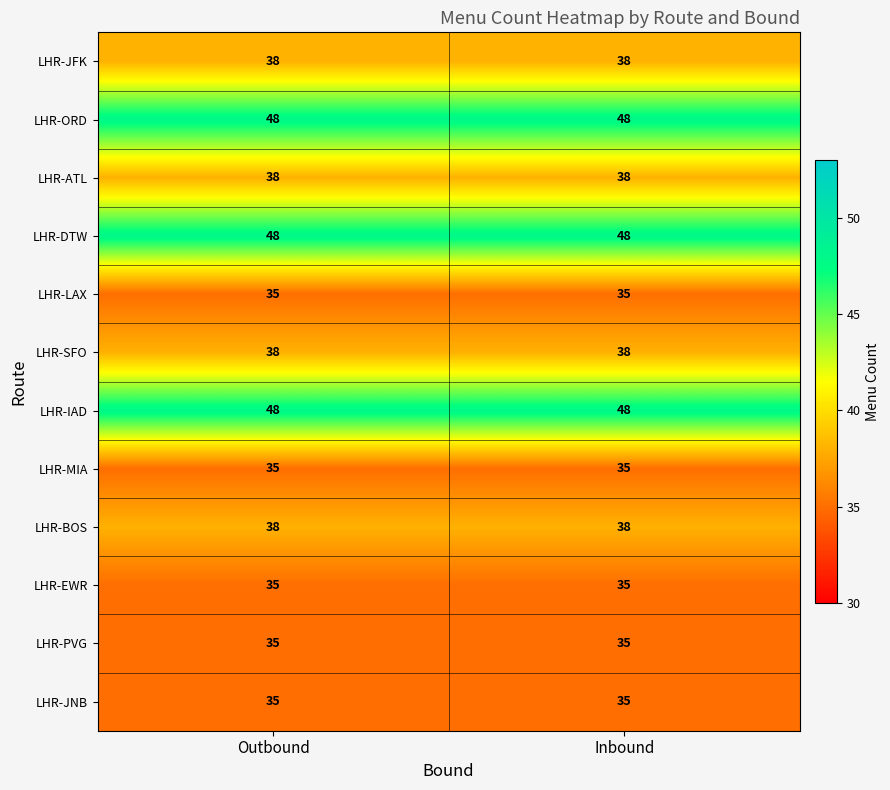

Reading left to right, transcribe all the data shown in this chart.

LHR-JFK: Outbound=38	Inbound=38
LHR-ORD: Outbound=48	Inbound=48
LHR-ATL: Outbound=38	Inbound=38
LHR-DTW: Outbound=48	Inbound=48
LHR-LAX: Outbound=35	Inbound=35
LHR-SFO: Outbound=38	Inbound=38
LHR-IAD: Outbound=48	Inbound=48
LHR-MIA: Outbound=35	Inbound=35
LHR-BOS: Outbound=38	Inbound=38
LHR-EWR: Outbound=35	Inbound=35
LHR-PVG: Outbound=35	Inbound=35
LHR-JNB: Outbound=35	Inbound=35